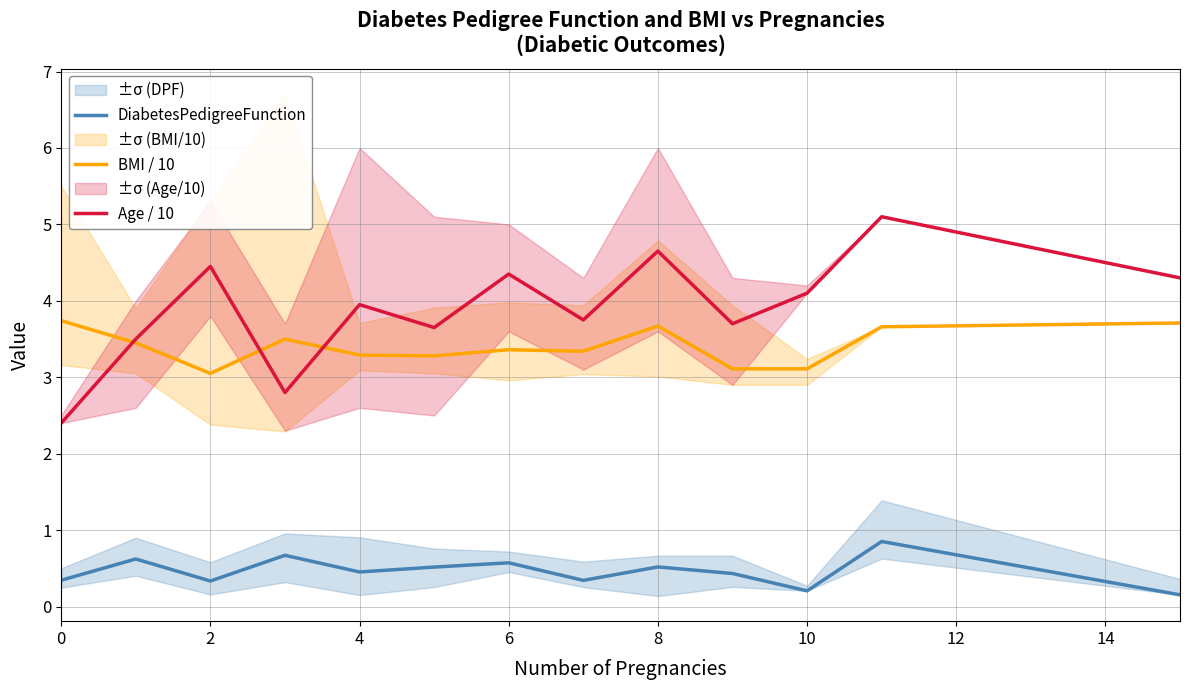

Reading left to right, what are all the values shown in this chart?

DiabetesPedigreeFunction: 0.3	0.6	0.3	0.7	0.5	0.5	0.6	0.3	0.5	0.4	0.2	0.9	0.2
BMI / 10: 3.7	3.5	3.0	3.5	3.3	3.3	3.4	3.3	3.7	3.1	3.1	3.7	3.7
Age / 10: 2.4	3.5	4.5	2.8	4.0	3.6	4.3	3.8	4.7	3.7	4.1	5.1	4.3